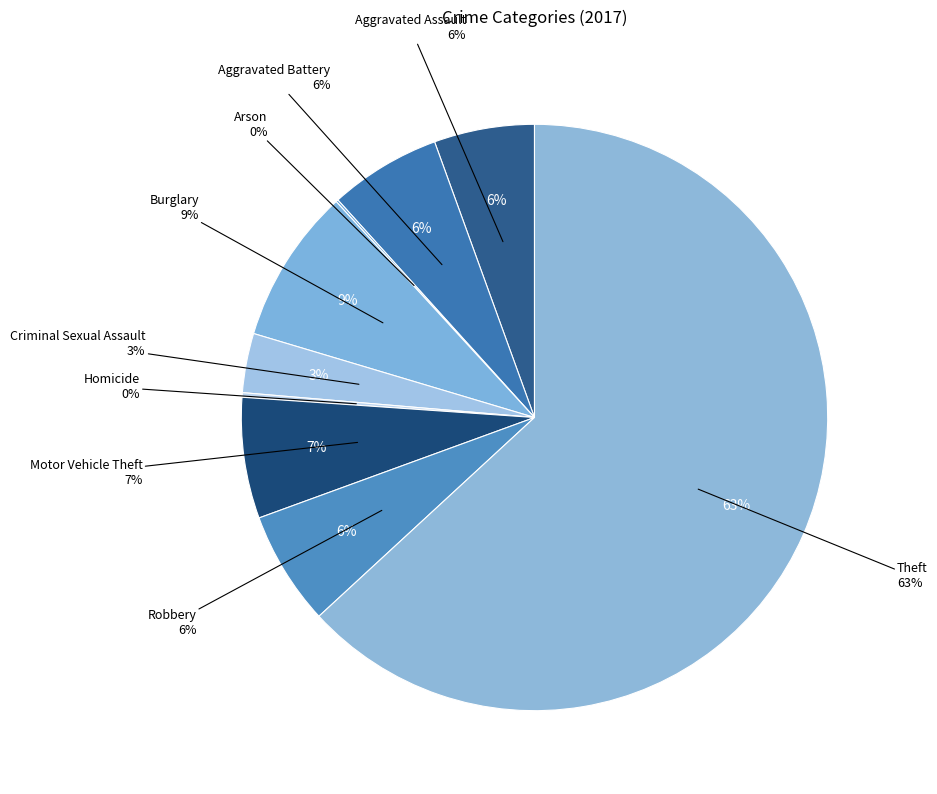

Which category has the smallest portion of the pie?

Arson